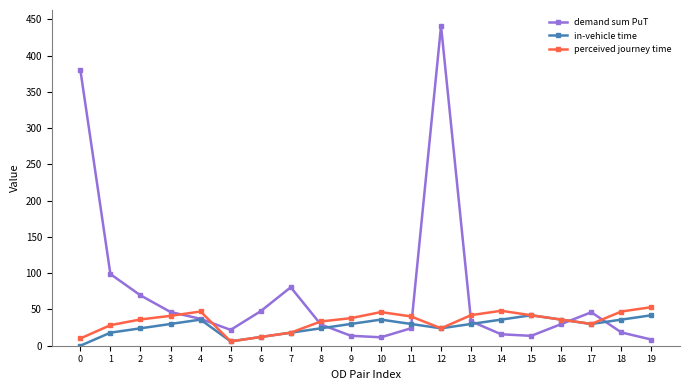

How many data points in demand sum PuT are above 33?

10